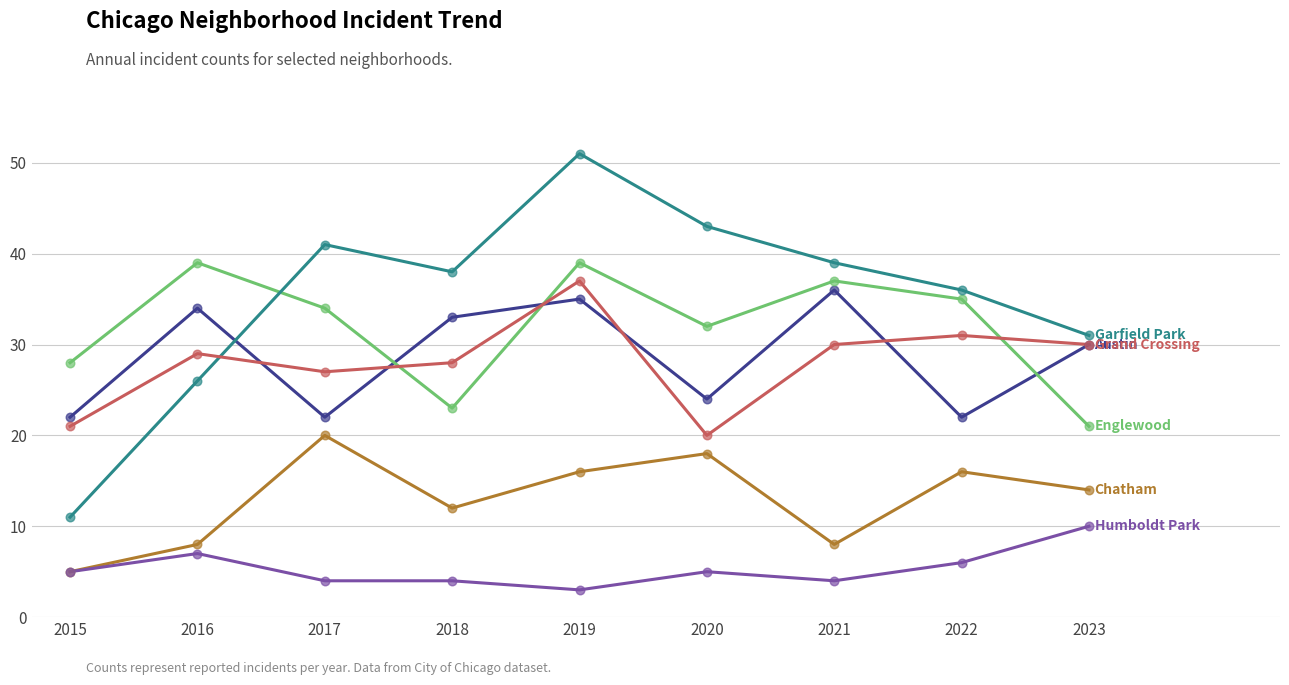

What is the spread (max minus min) of values at 2018?

34